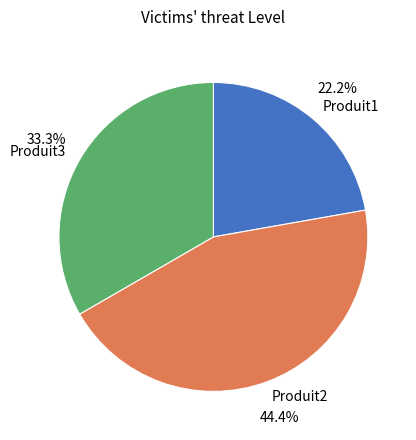

What percentage is the Produit3 slice, to the nearest percent?

33%